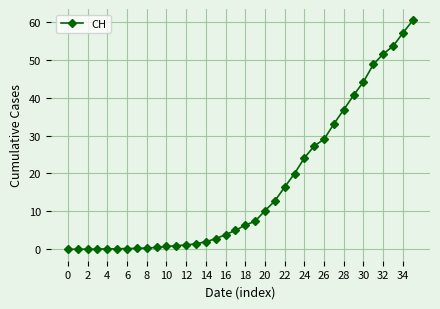

How many values exceed 6?

18